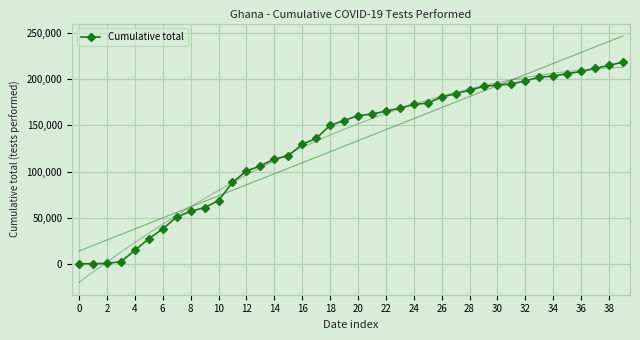

True or false: the data shows 168301 at 12.

False